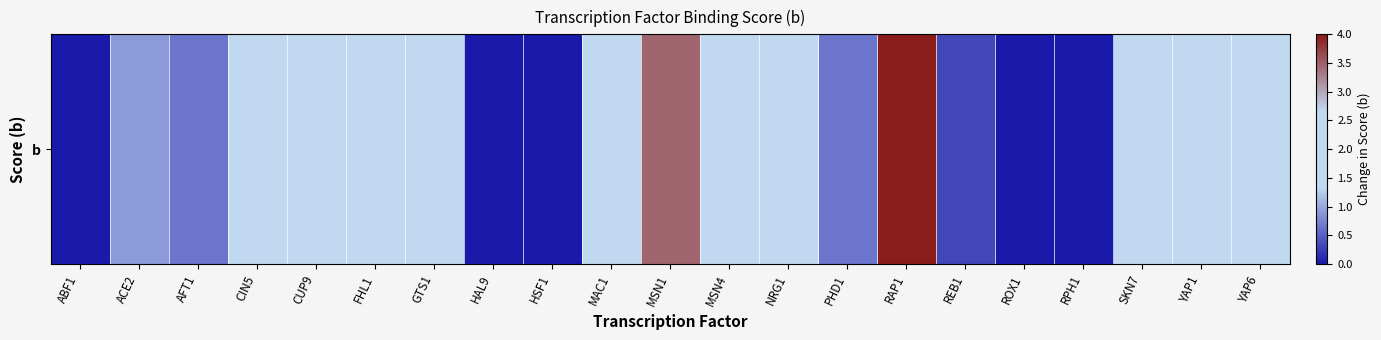

Which category has the highest value across all series?

RAP1